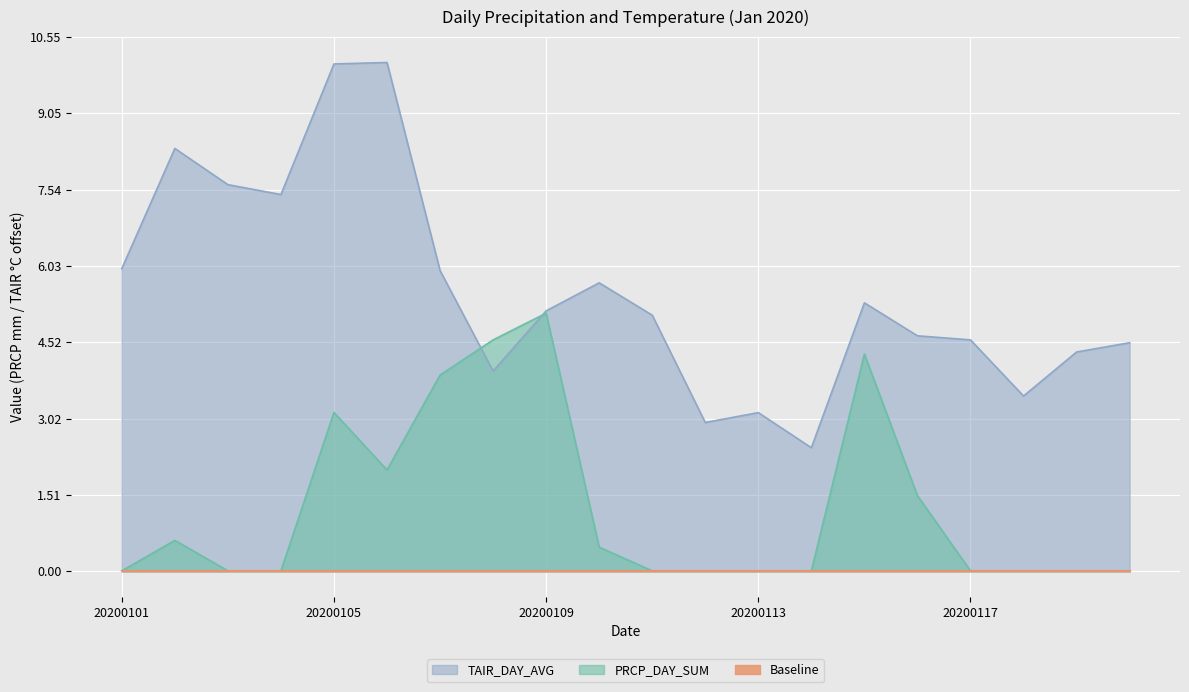

How many lines are shown in the chart?

3